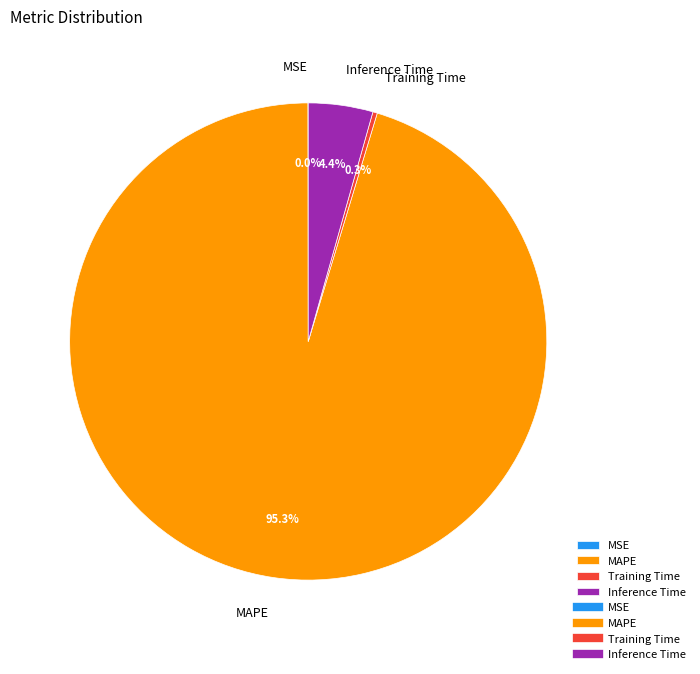

Does any single category account for the majority?

Yes